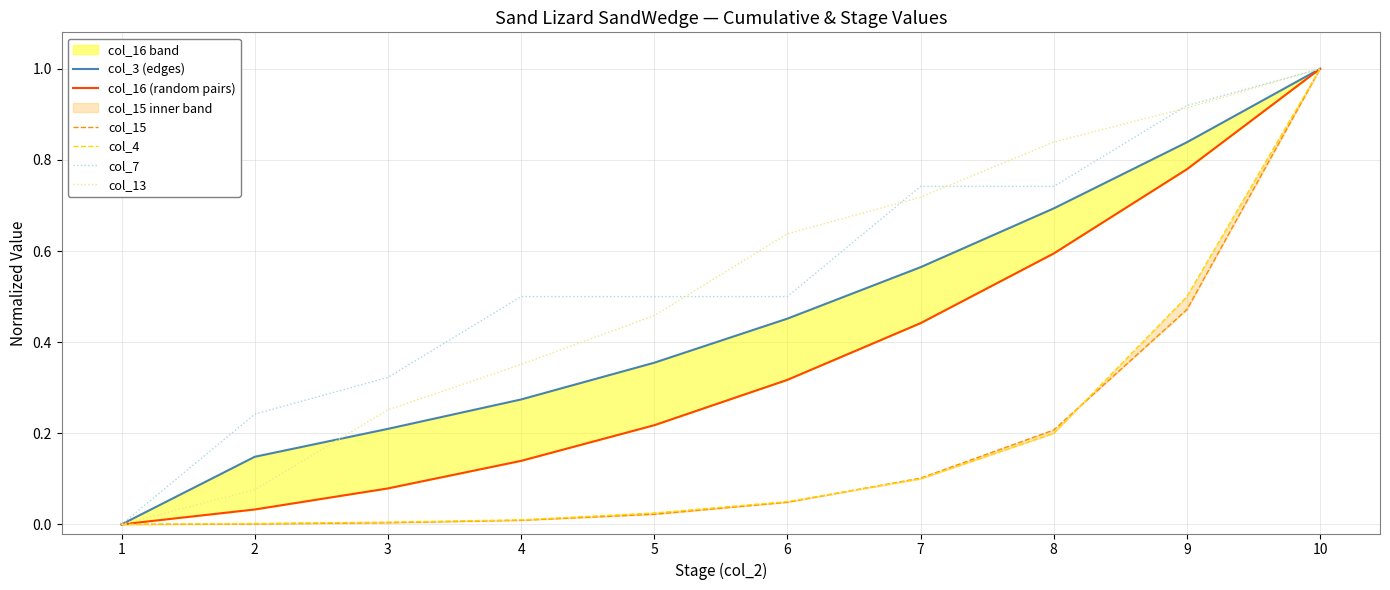

Rank the categories by col_16 (random pairs) value from highest to lowest.

10, 9, 8, 7, 6, 5, 4, 3, 2, 1